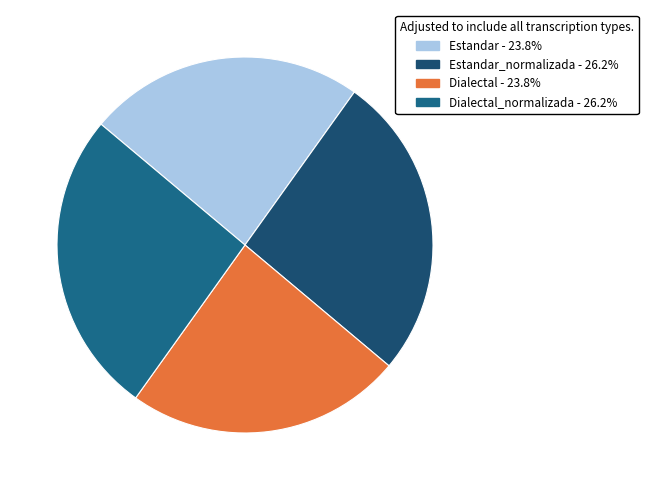

Rank the categories by value from highest to lowest.

Estandar_normalizada, Dialectal_normalizada, Estandar, Dialectal